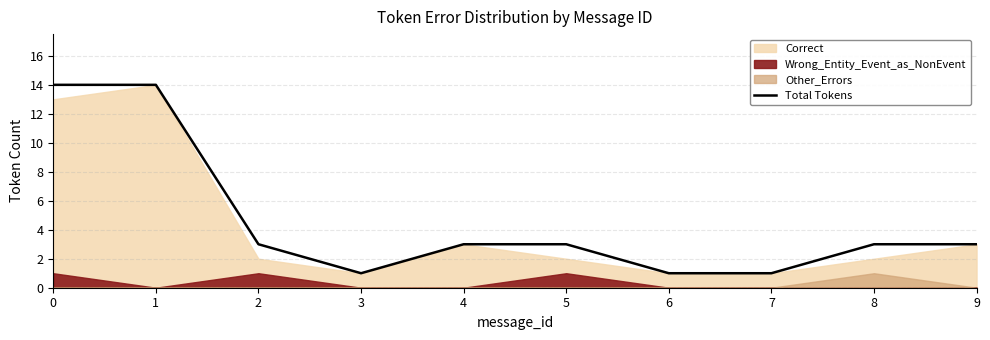

Rank the categories by value from lowest to highest.

3, 6, 7, 2, 4, 5, 8, 9, 0, 1